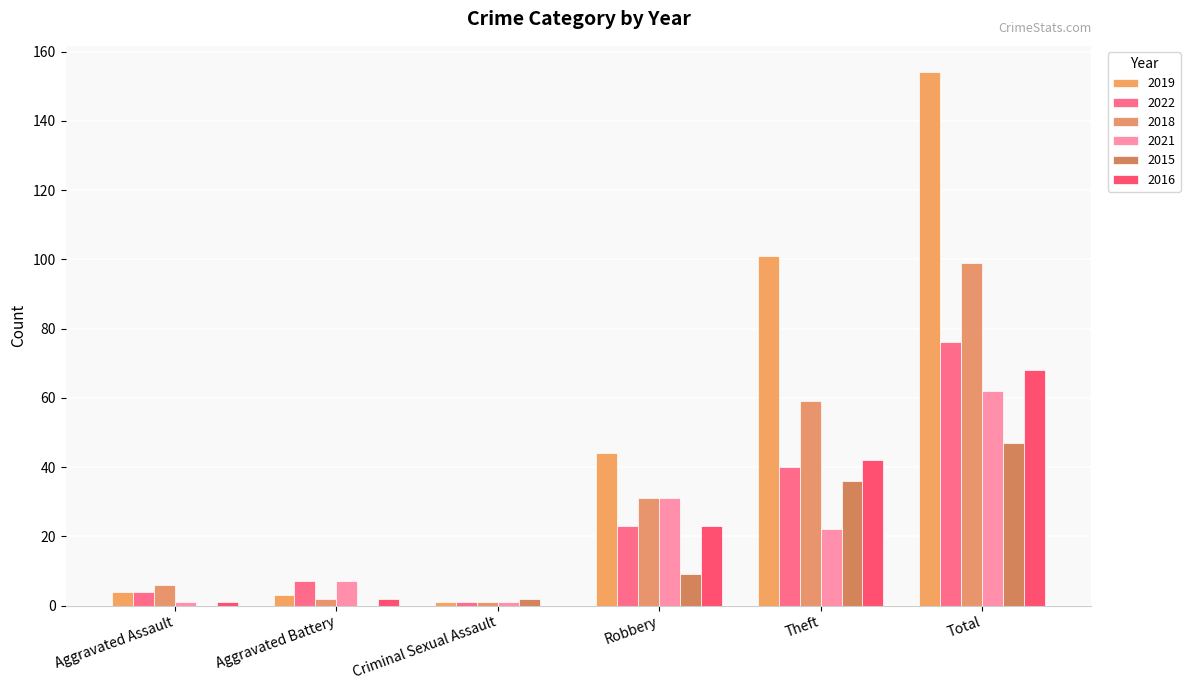

Where does the 2019 series first go above 44?

Theft